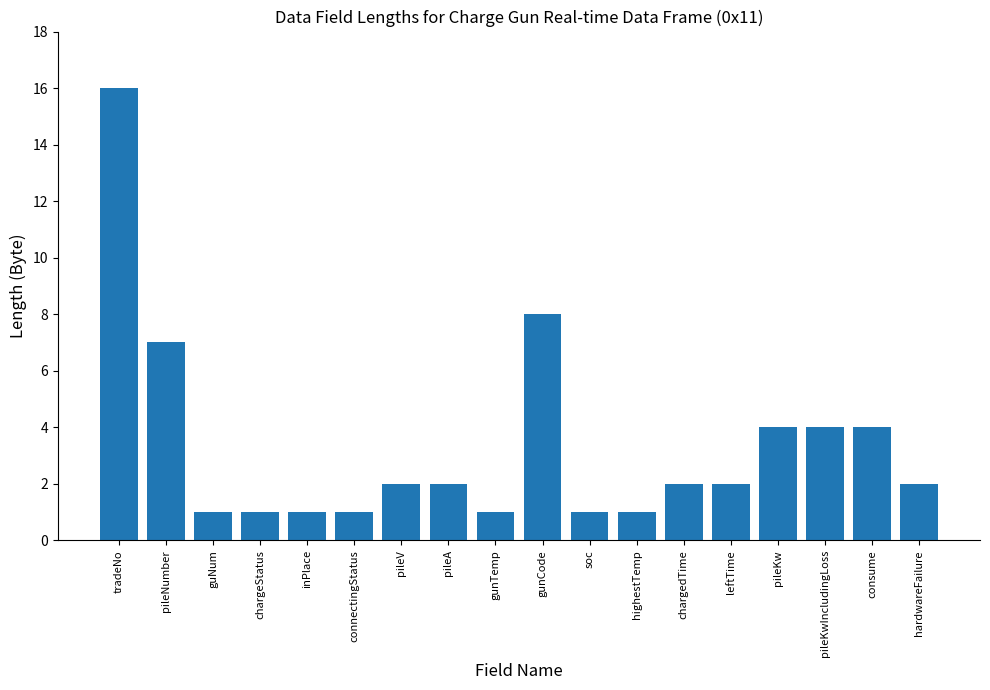

What is the maximum value shown in the chart?

16